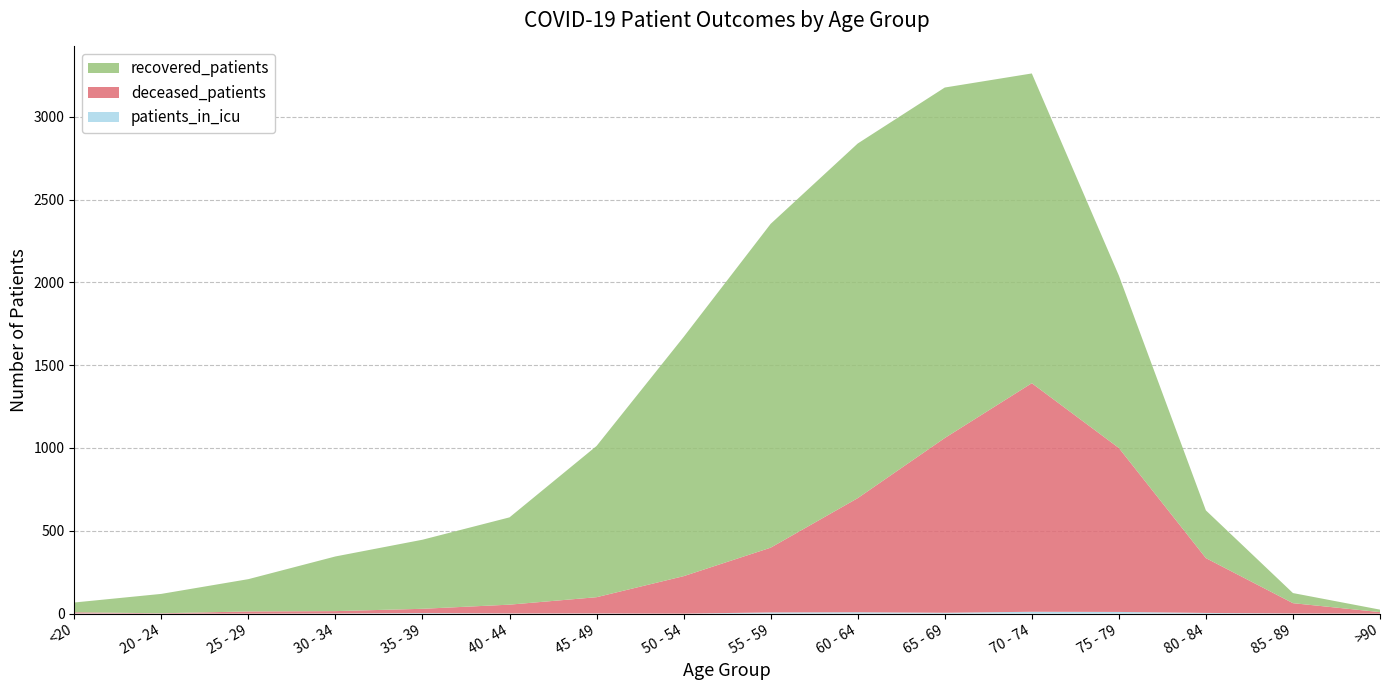

Reading right to left, list all the values displayed in this chart.

recovered_patients: 15	61	288	1041	1870	2116	2141	1955	1444	913	527	417	330	195	117	59
deceased_patients: 9	62	331	990	1380	1055	689	391	226	98	53	26	14	13	2	7
patients_in_icu: 0	1	4	10	11	5	8	7	0	1	1	3	1	0	0	1